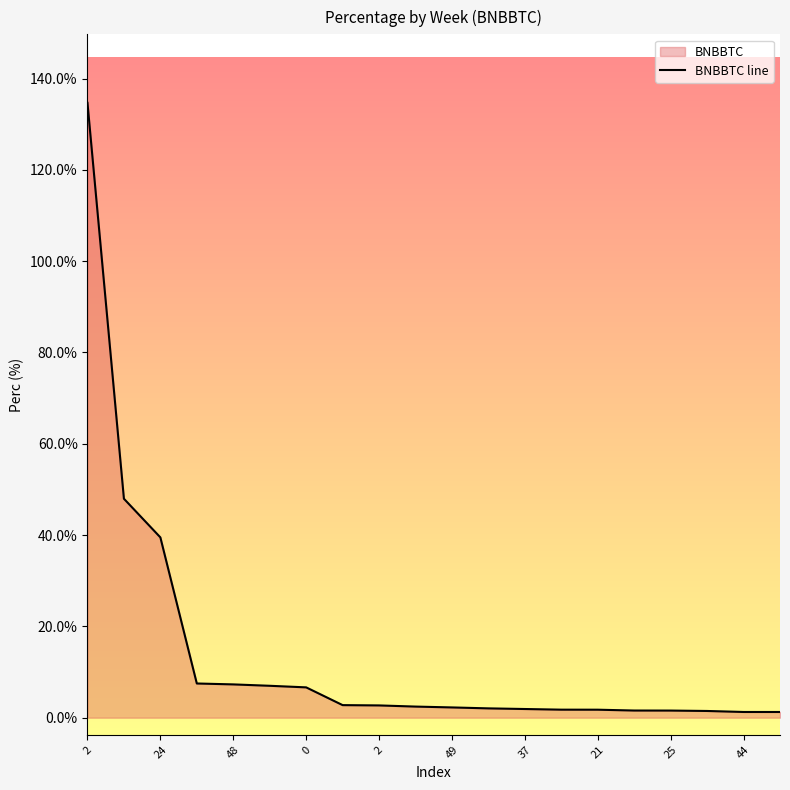

How many lines are shown in the chart?

1